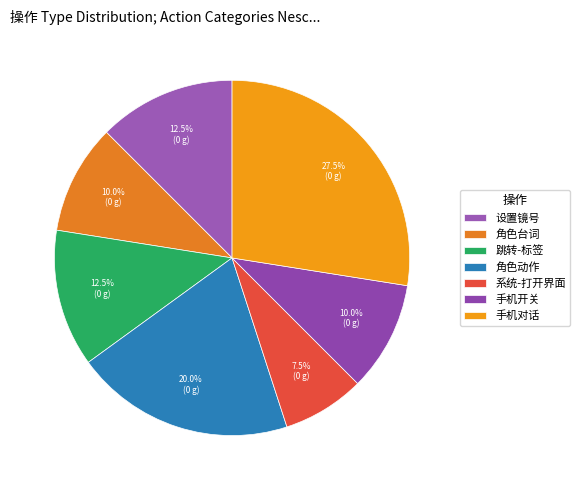

What percentage is the 角色动作 slice, to the nearest percent?

20%